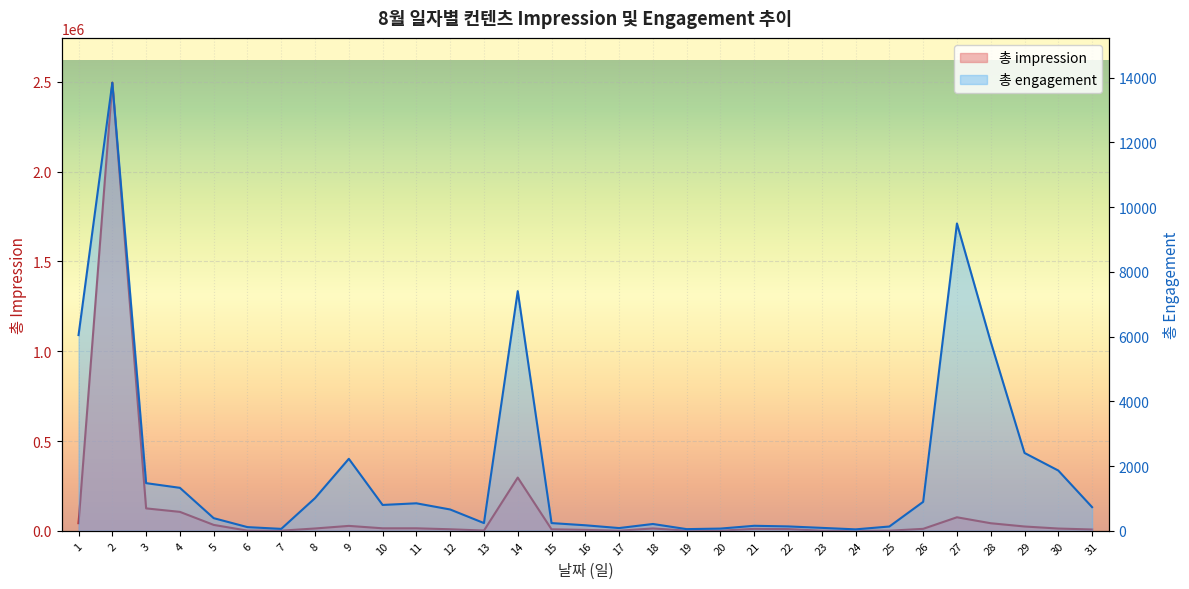

What is the difference between the maximum and minimum values in the 총 engagement series?

13800